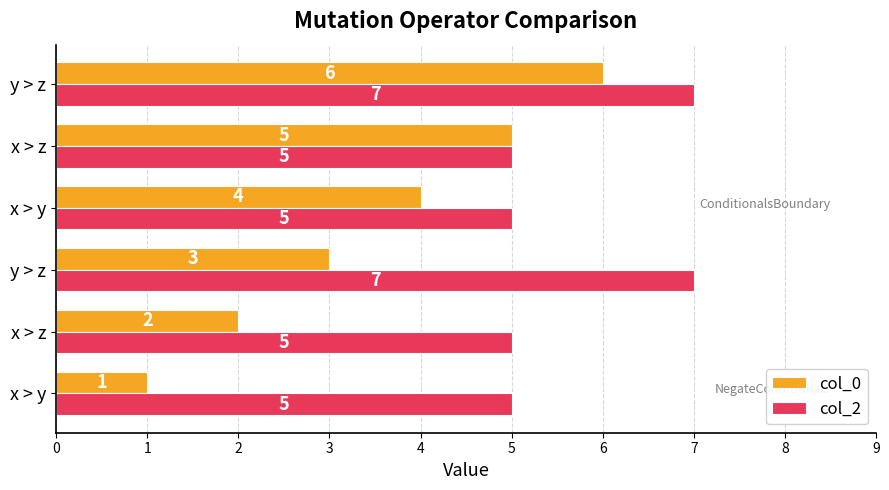

Reading left to right, what are all the values shown in this chart?

col_0: 1	2	3	4	5	6
col_2: 5	5	7	5	5	7